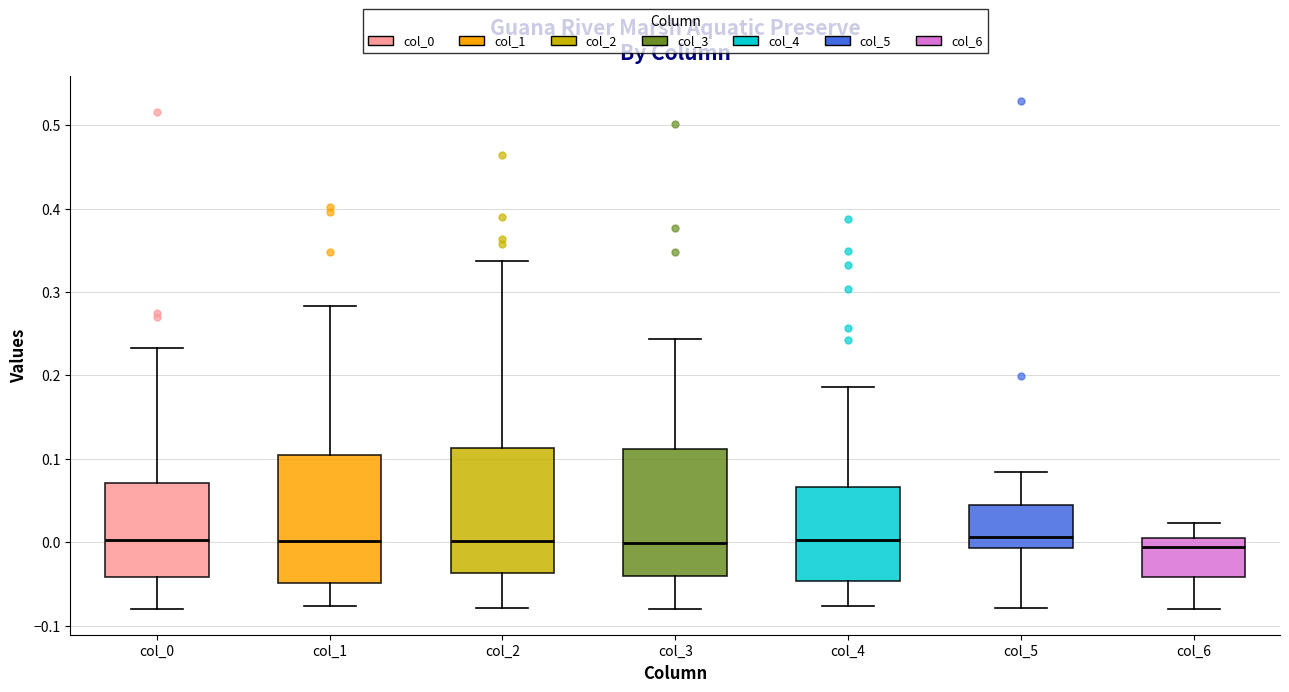

Reading left to right, transcribe this box plot: for each box, give where its median line is, the range the box spans, and where its two whiskers end, as read against the y-axis. The values are not printed on the chart, so give them approximately, as read against the axis.

col_0: median 0.00, box -0.04 to 0.07, whiskers -0.08 to 0.23
col_1: median 0.00, box -0.05 to 0.10, whiskers -0.08 to 0.28
col_2: median 0.00, box -0.04 to 0.11, whiskers -0.08 to 0.34
col_3: median 0.00, box -0.04 to 0.11, whiskers -0.08 to 0.24
col_4: median 0.00, box -0.05 to 0.07, whiskers -0.08 to 0.19
col_5: median 0.01, box -0.01 to 0.04, whiskers -0.08 to 0.08
col_6: median -0.01, box -0.04 to 0.00, whiskers -0.08 to 0.02